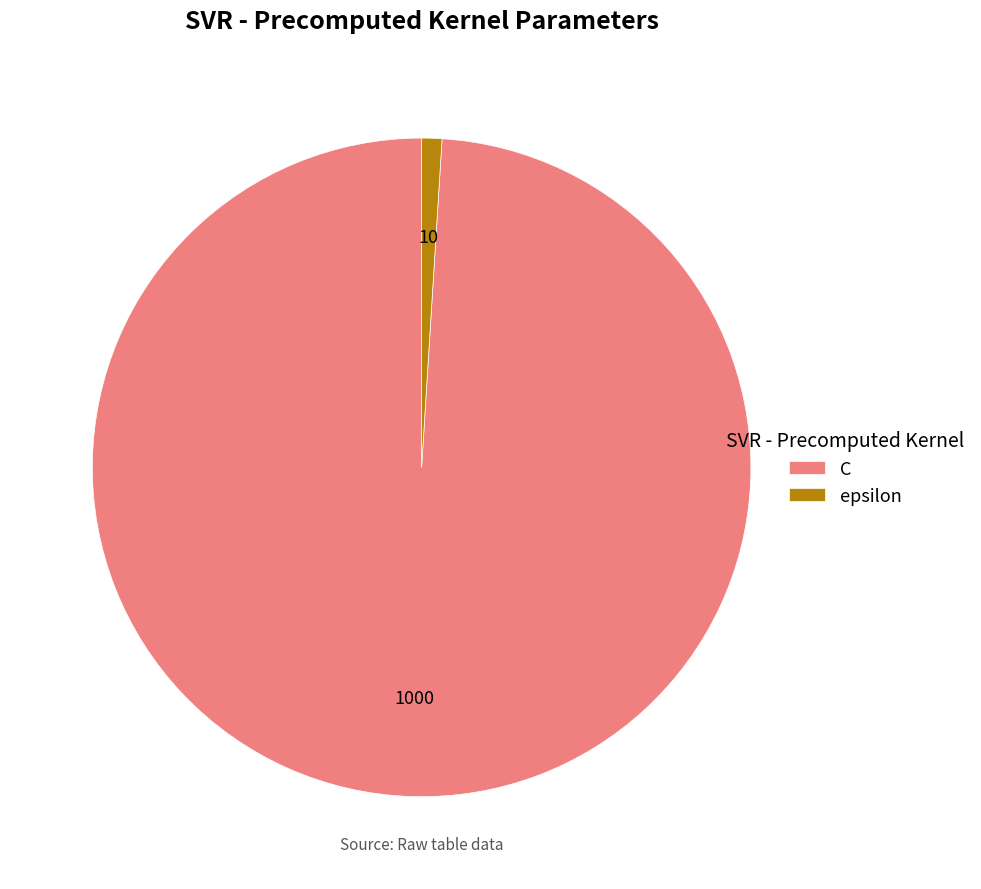

Combined, do C and epsilon account for over 50%?

Yes